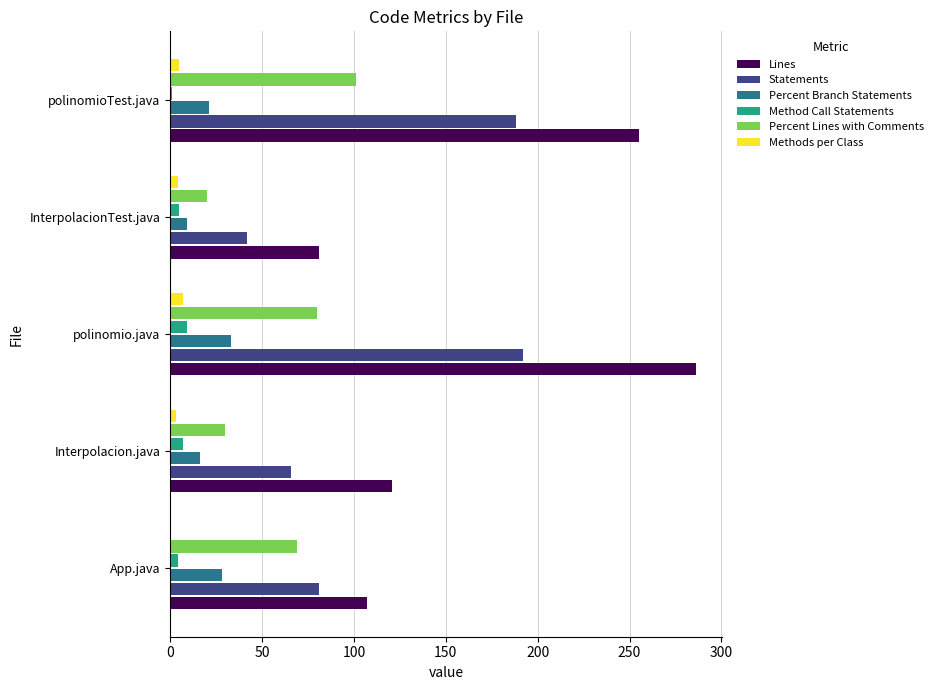

The Statements series shows 130 at polinomio.java. True or false?

False